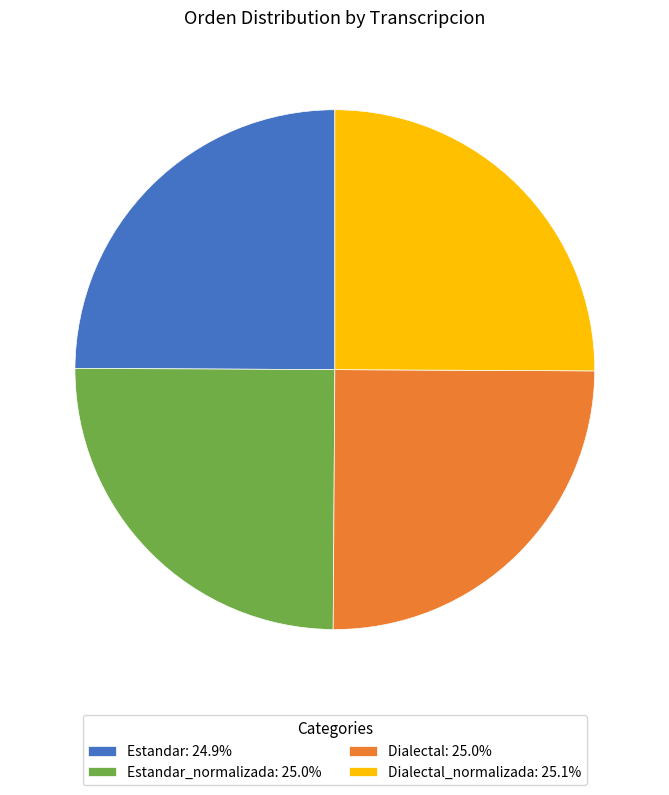

How many segments does this pie chart have?

4